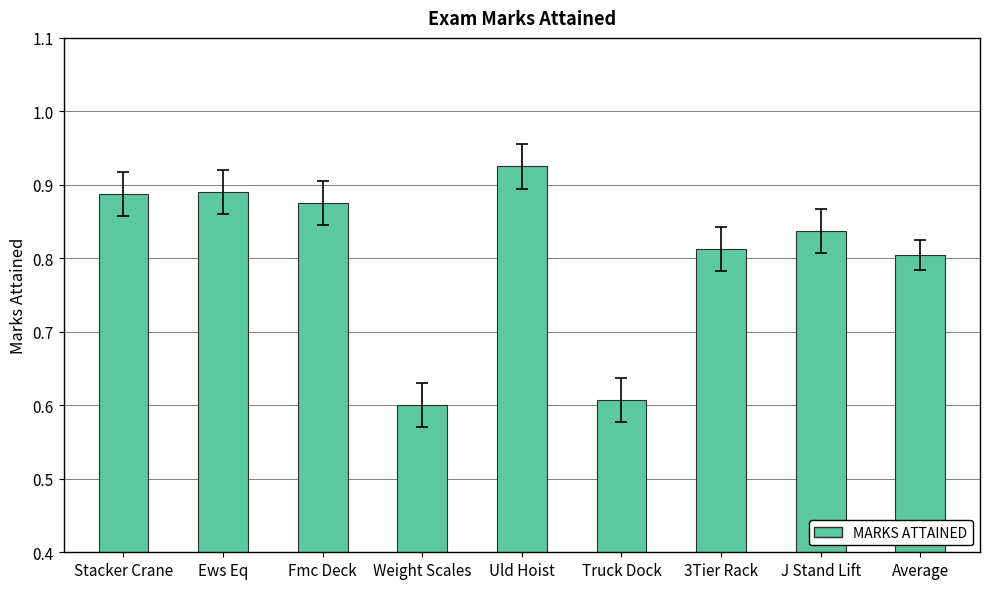

How many values are between 0 and 1?

9